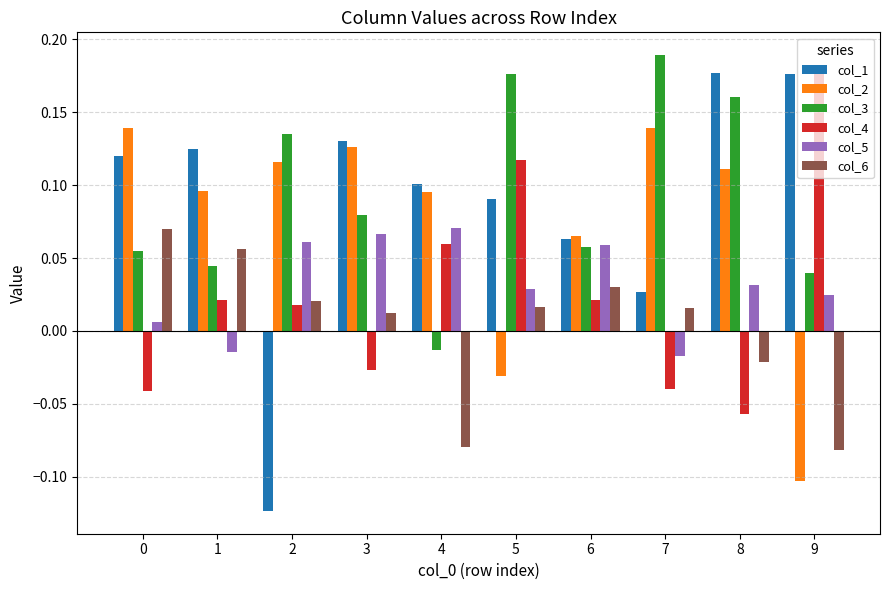

The value of col_1 at 2 is -0.1. True or false?

True